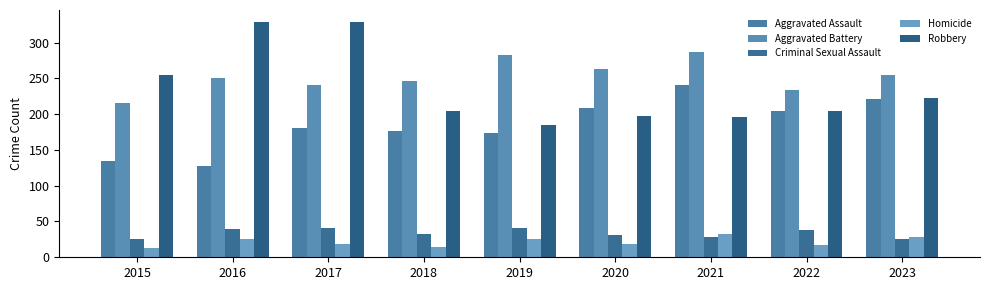

What is the total value across all series at 2017?

810